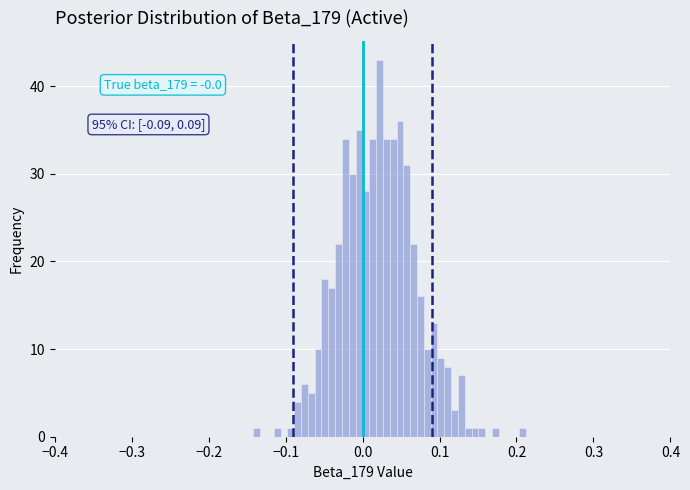

Around what value on the x-axis is the tallest bar? Give the approximate position of its centre, as read against the axis.

0.02